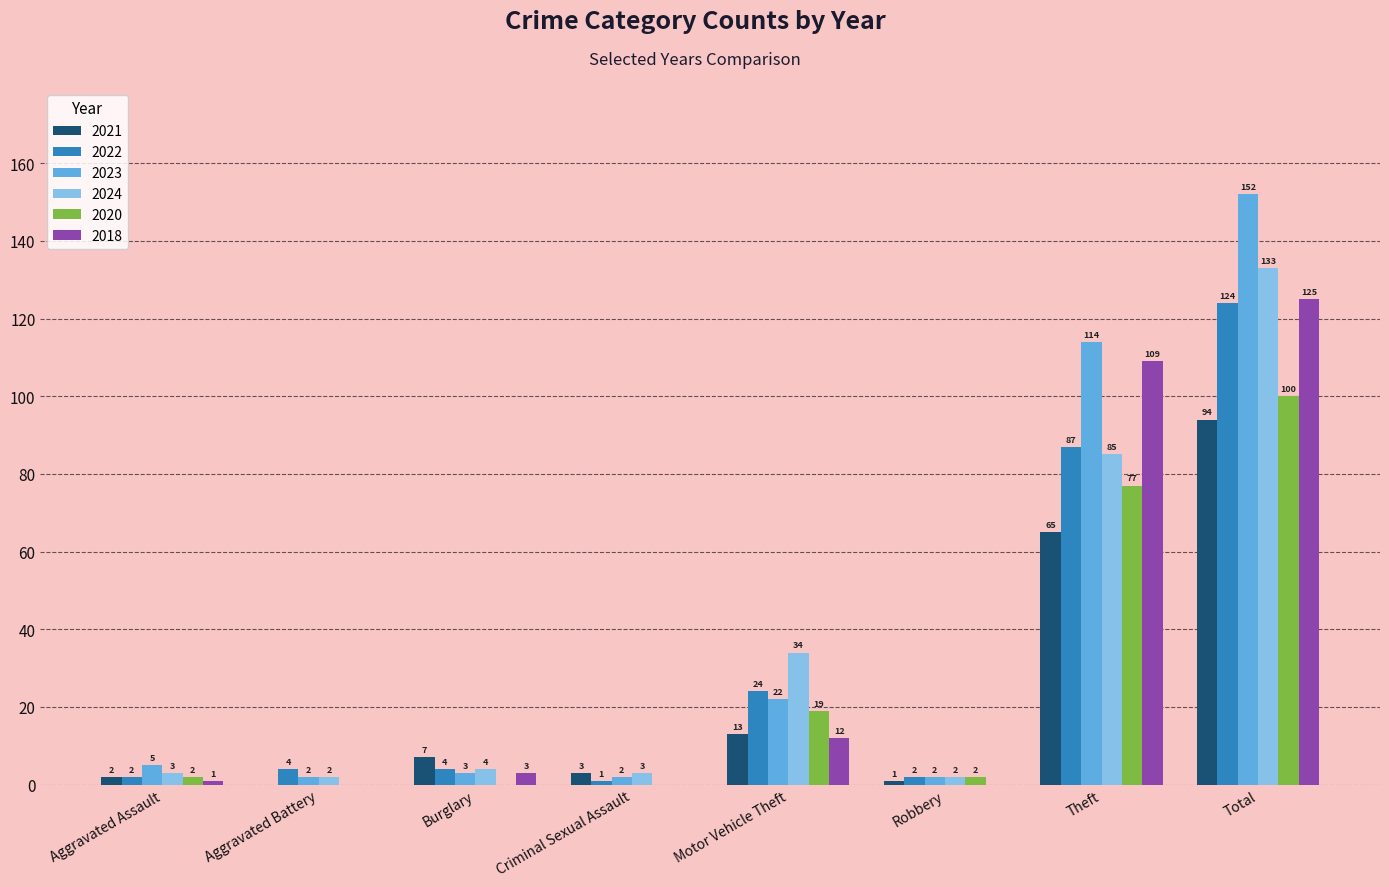

What is the difference between the 2020 values at Burglary and Total?

100